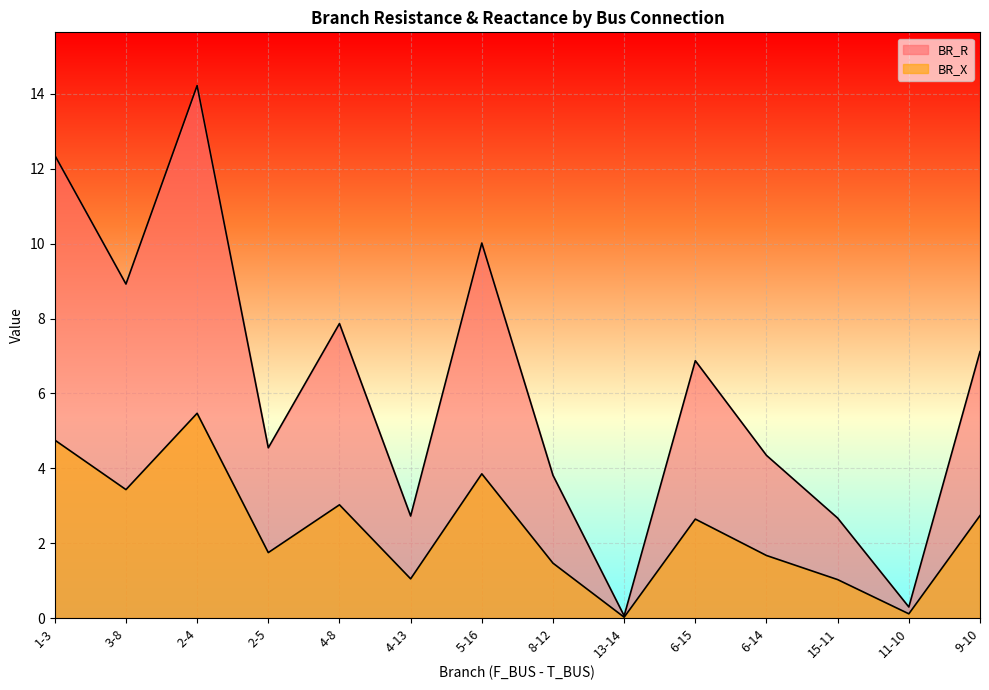

What position from the left is 13-14?

9